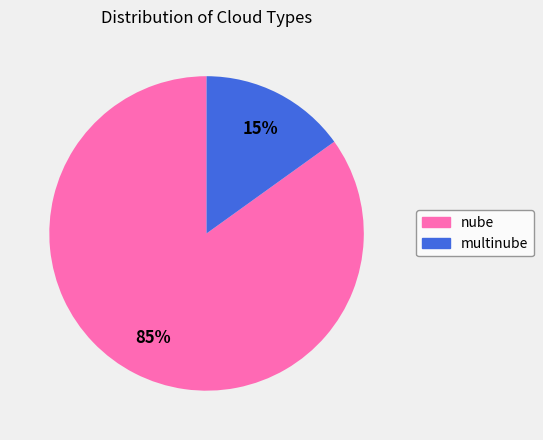

True or false: nube accounts for 85% of the total.

True